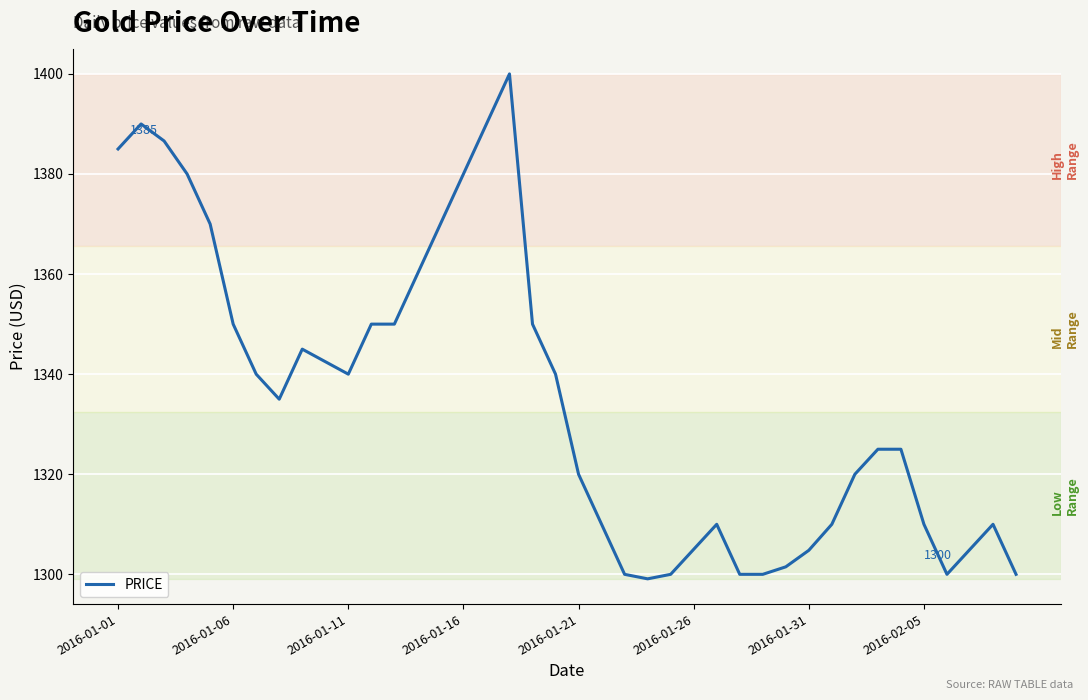

What is the maximum value shown in the chart?

1400.0